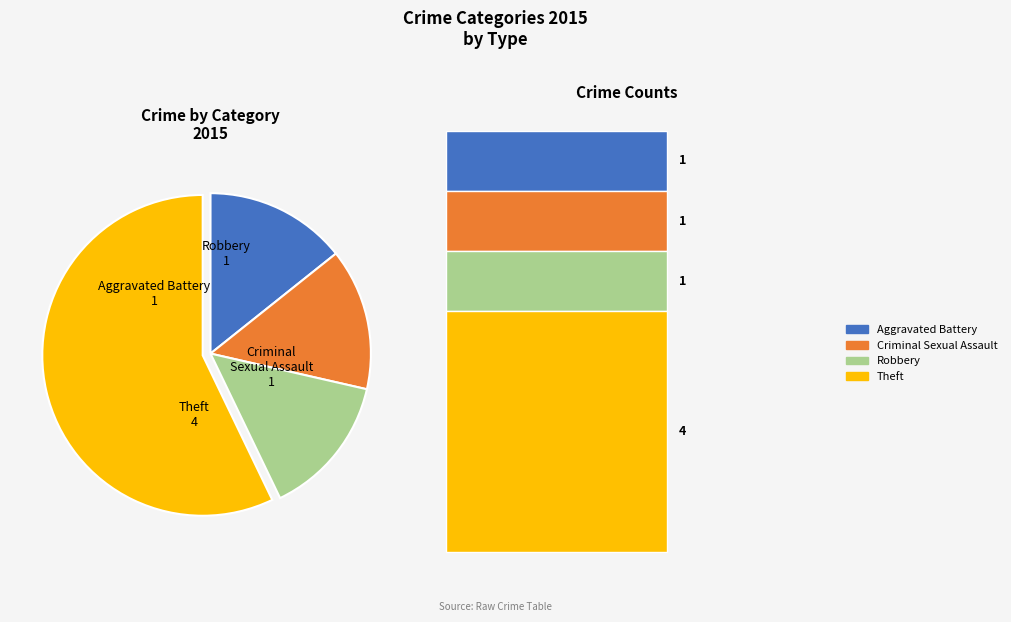

Does any single category account for the majority?

Yes